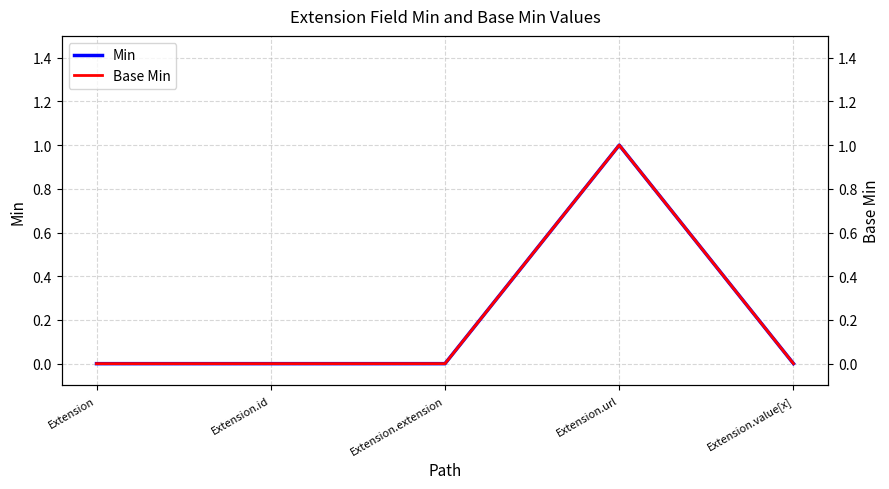

True or false: Min and Base Min intersect in this chart.

False